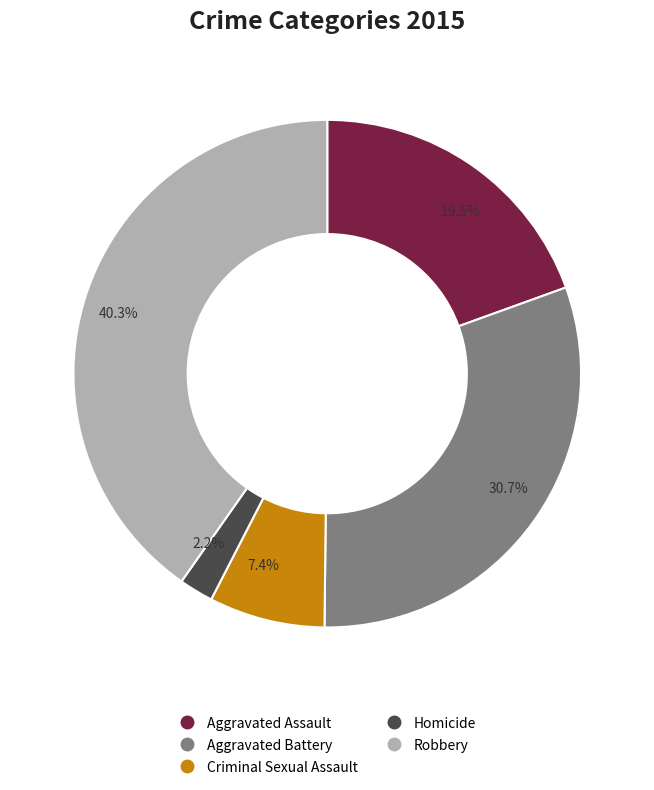

Is there a majority slice in this chart?

No